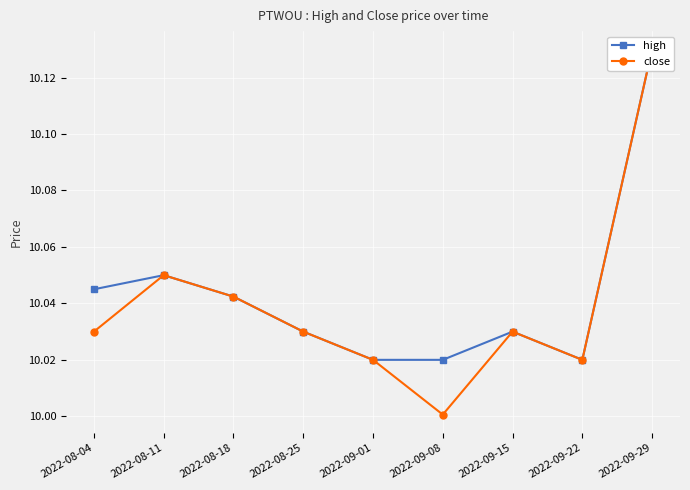

True or false: close has more than 0 interior local peaks.

True